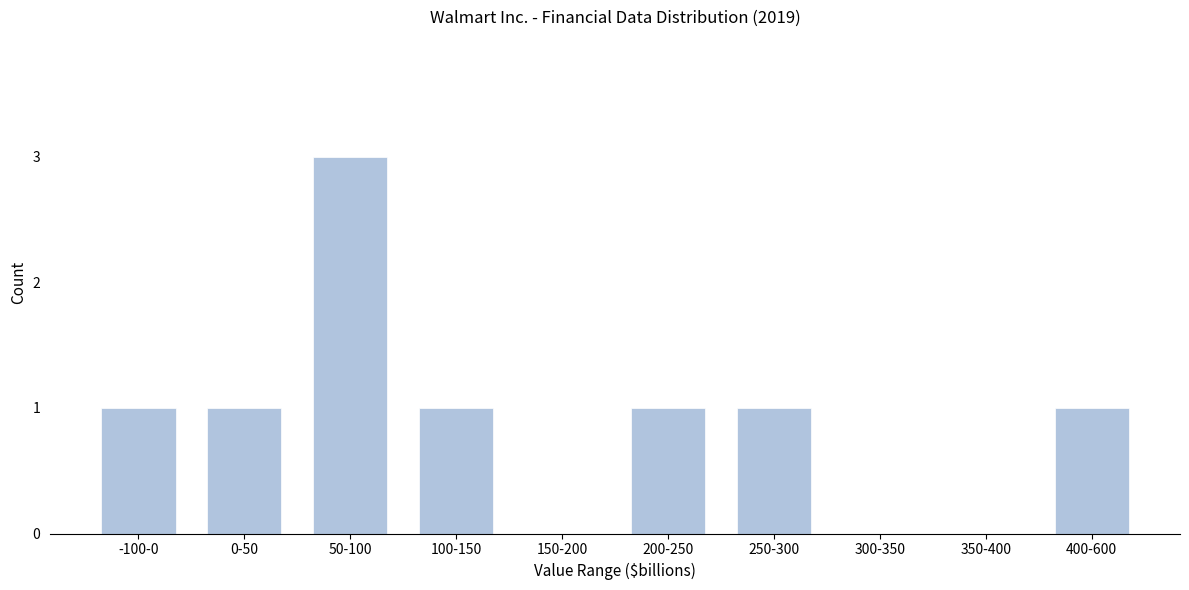

Reading right to left, what are all the values shown in this chart?

400-600=1	350-400=0	300-350=0	250-300=1	200-250=1	150-200=0	100-150=1	50-100=3	0-50=1	-100-0=1